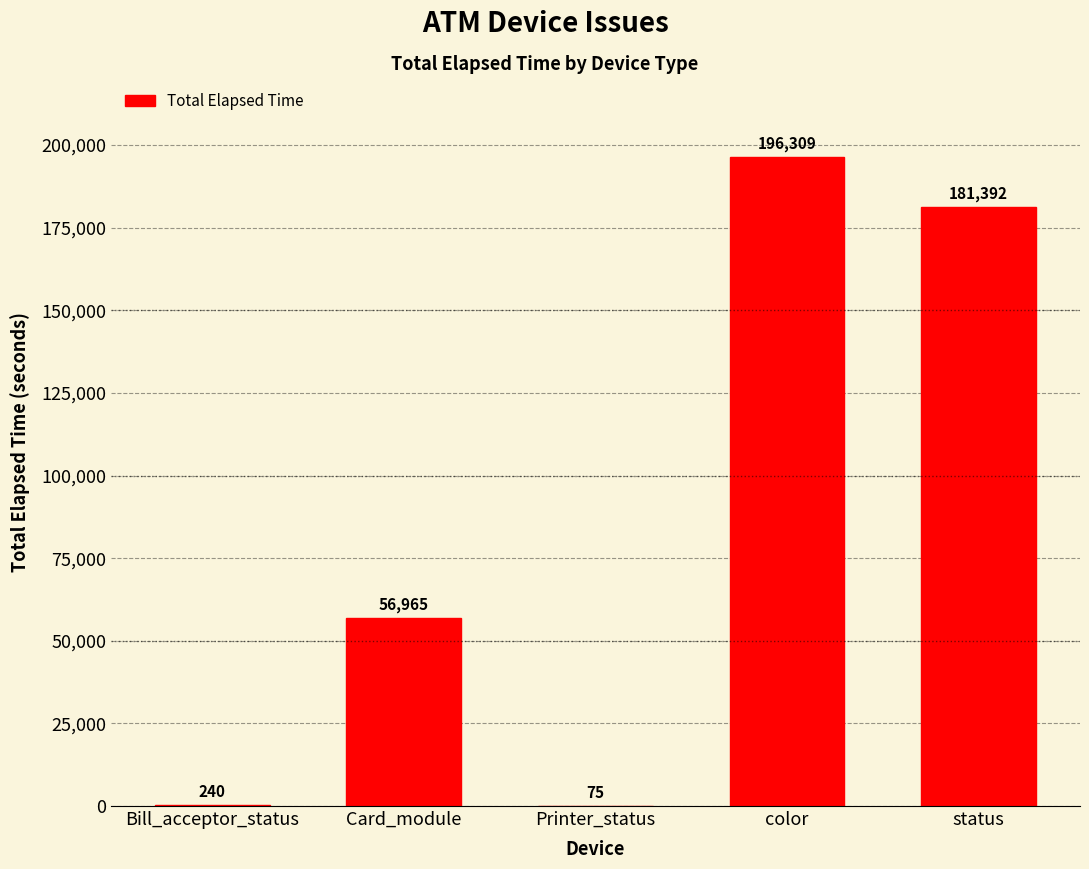

What is the greatest value displayed?

196309